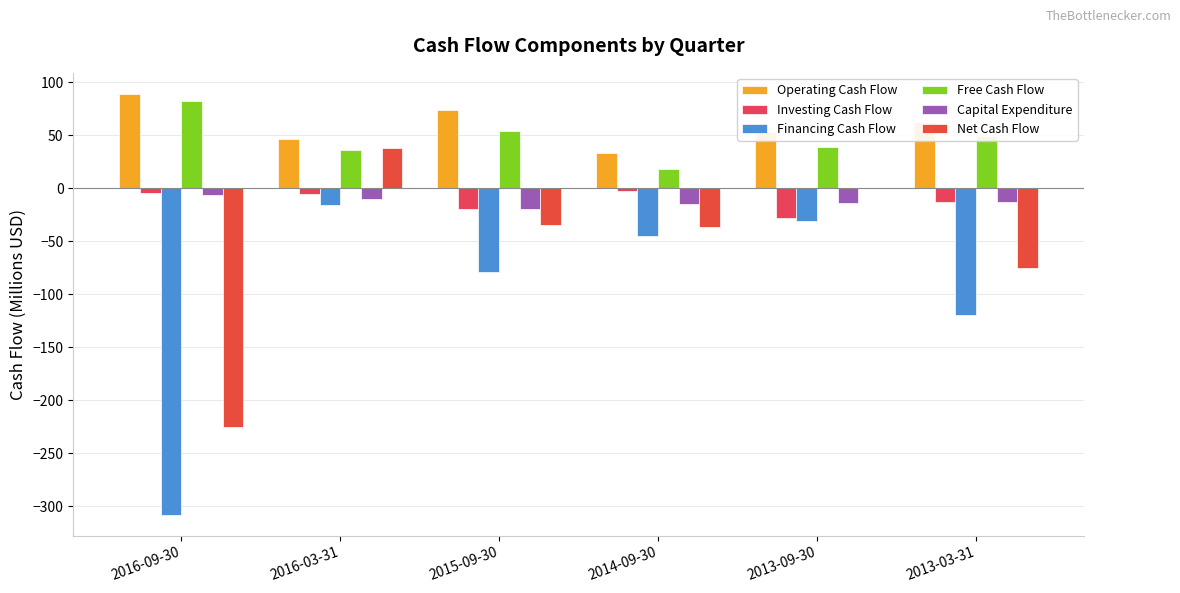

What is the total value across all series at 2016-03-31?

88.3